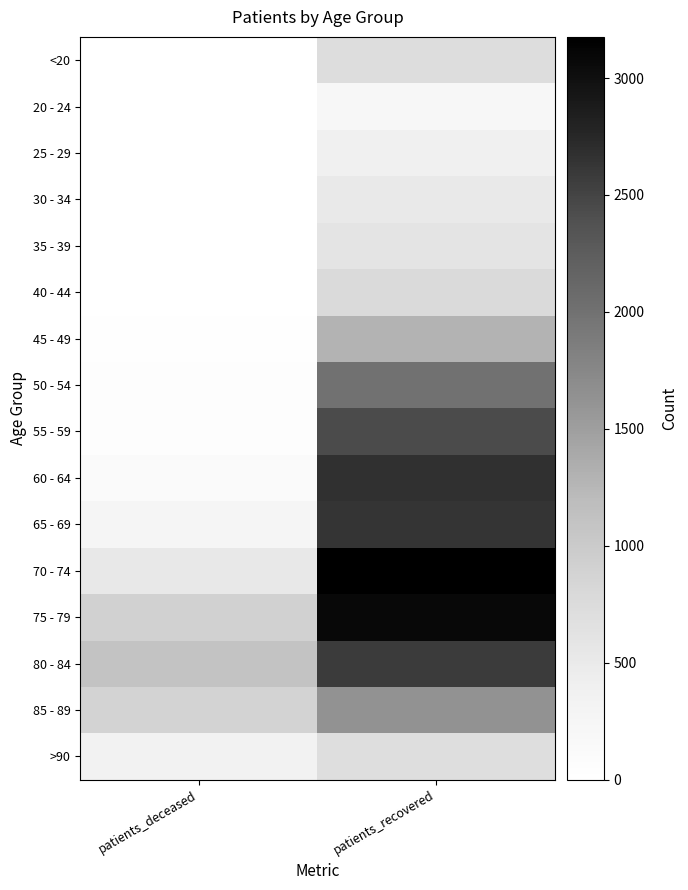

Reading right to left, what are all the values shown in this chart?

<20: patients_recovered=713	patients_deceased=3
20 - 24: patients_recovered=221	patients_deceased=0
25 - 29: patients_recovered=386	patients_deceased=3
30 - 34: patients_recovered=511	patients_deceased=3
35 - 39: patients_recovered=599	patients_deceased=9
40 - 44: patients_recovered=778	patients_deceased=4
45 - 49: patients_recovered=1285	patients_deceased=19
50 - 54: patients_recovered=2006	patients_deceased=45
55 - 59: patients_recovered=2444	patients_deceased=60
60 - 64: patients_recovered=2668	patients_deceased=123
65 - 69: patients_recovered=2638	patients_deceased=251
70 - 74: patients_recovered=3176	patients_deceased=533
75 - 79: patients_recovered=3083	patients_deceased=902
80 - 84: patients_recovered=2569	patients_deceased=1102
85 - 89: patients_recovered=1631	patients_deceased=877
>90: patients_recovered=703	patients_deceased=330